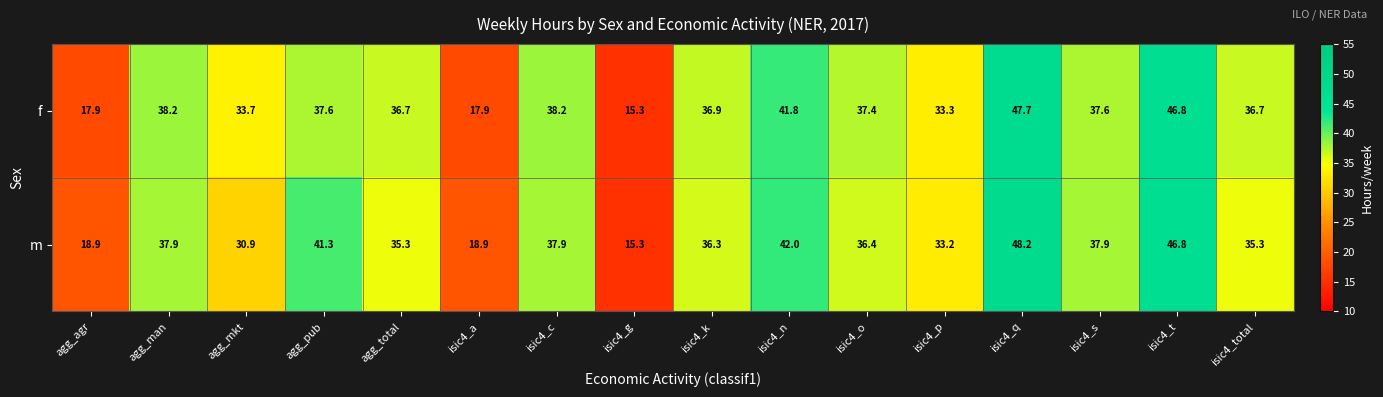

The f series shows 38.2 at agg_man. True or false?

True